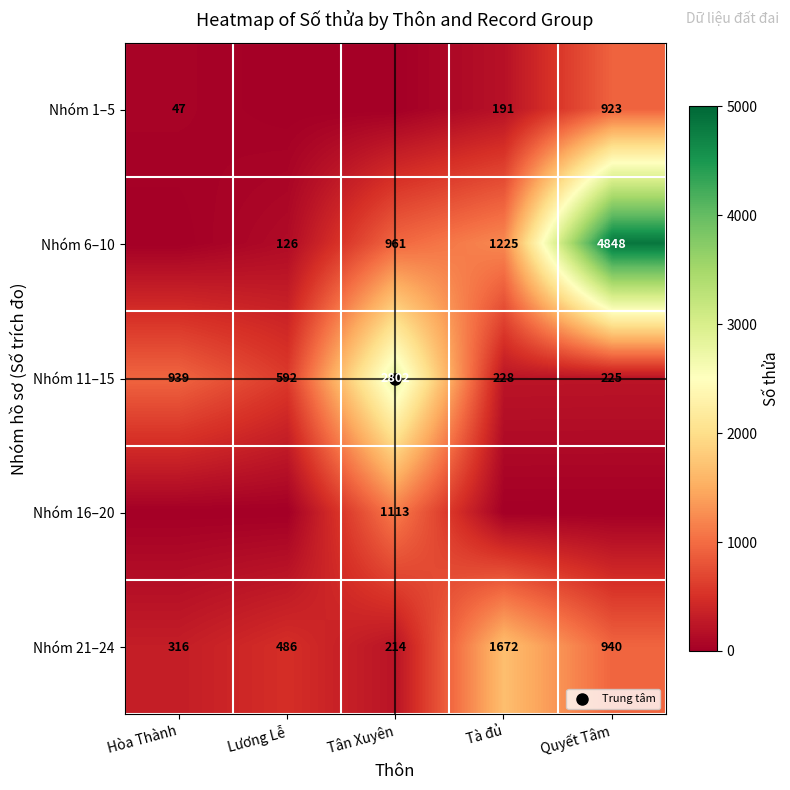

Between Tân Xuyên and Quyết Tâm, which is larger?

Quyết Tâm